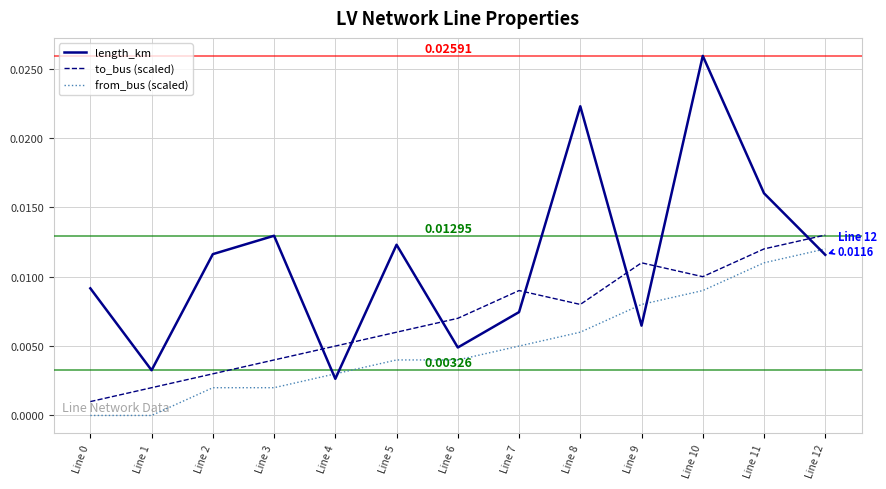

Rank the series by their average value, from lowest to highest.

from_bus (scaled), to_bus (scaled), length_km